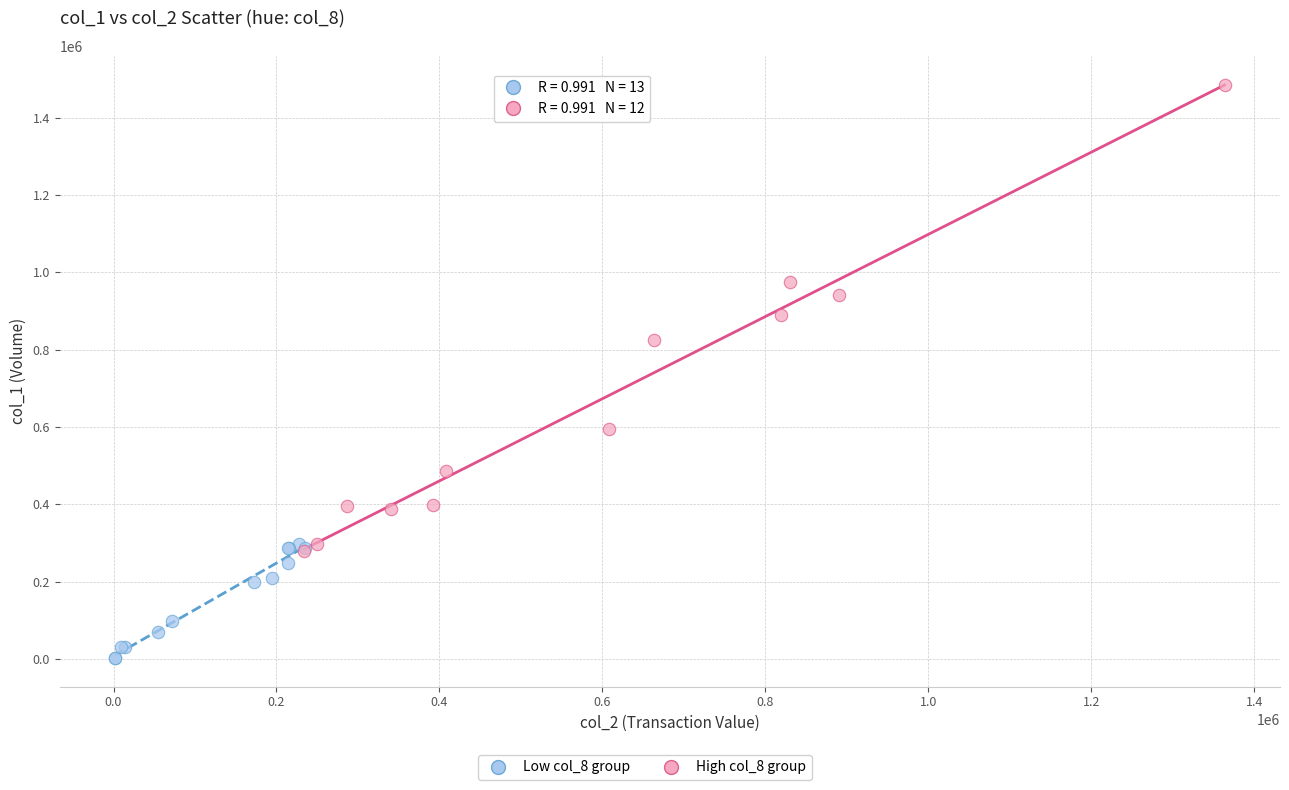

Which series contains the lowest Y value?

Low col_8 group